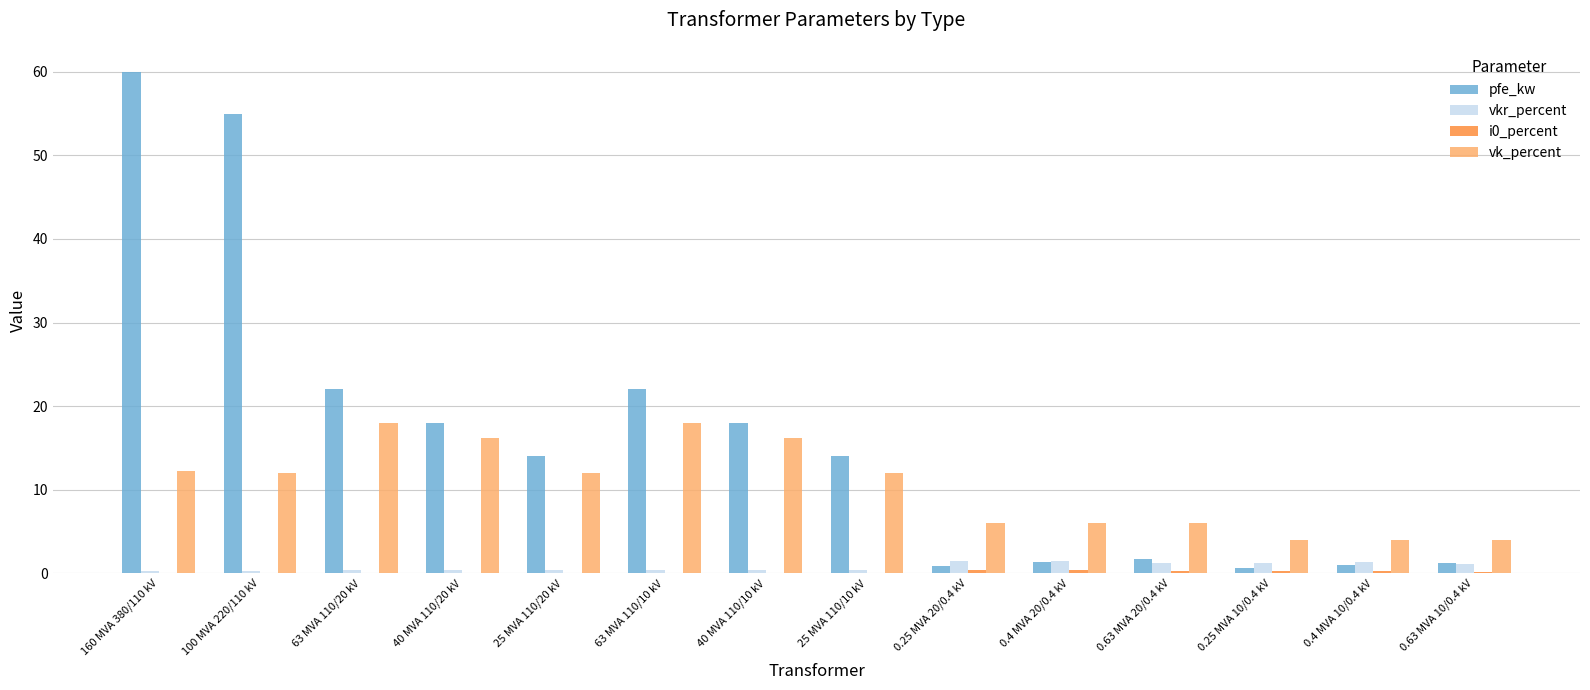

Which series changed the most between 63 MVA 110/20 kV and 25 MVA 110/20 kV?

pfe_kw